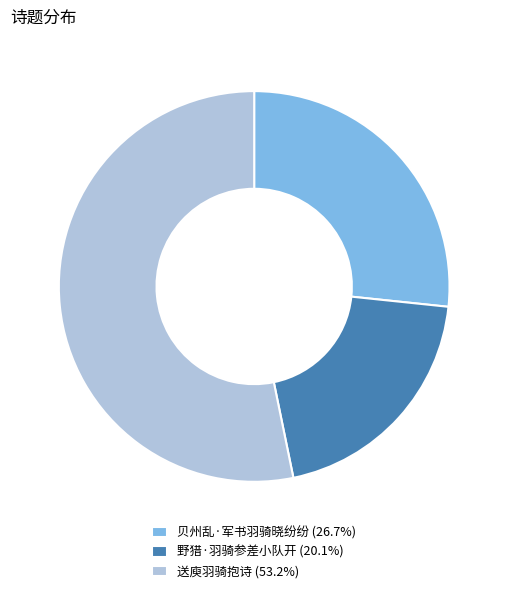

Approximately how many times larger is the value at 送庾羽骑抱诗 compared to 野猎·羽骑参差小队开?

2.6